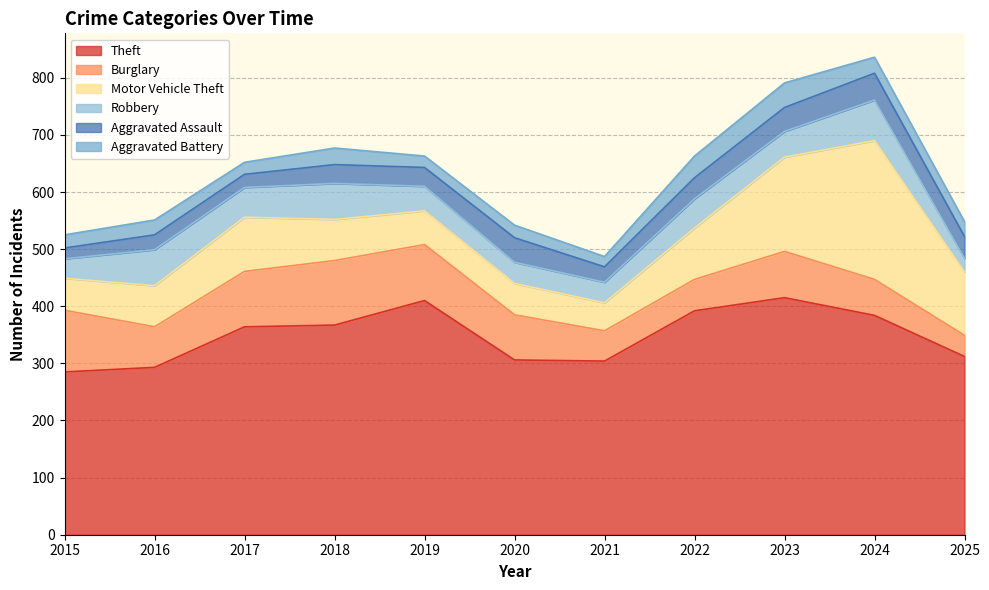

Reading left to right, what are all the values shown in this chart?

Theft: 2015=285	2016=293	2017=364	2018=367	2019=410	2020=306	2021=304	2022=392	2023=415	2024=384	2025=312
Burglary: 2015=108	2016=71	2017=97	2018=113	2019=98	2020=79	2021=53	2022=55	2023=81	2024=63	2025=37
Motor Vehicle Theft: 2015=56	2016=72	2017=95	2018=72	2019=59	2020=55	2021=49	2022=90	2023=165	2024=243	2025=111
Robbery: 2015=34	2016=63	2017=52	2018=63	2019=43	2020=37	2021=36	2022=51	2023=45	2024=71	2025=24
Aggravated Assault: 2015=19	2016=26	2017=23	2018=33	2019=33	2020=43	2021=27	2022=37	2023=42	2024=47	2025=38
Aggravated Battery: 2015=23	2016=26	2017=21	2018=29	2019=20	2020=22	2021=18	2022=38	2023=43	2024=28	2025=26